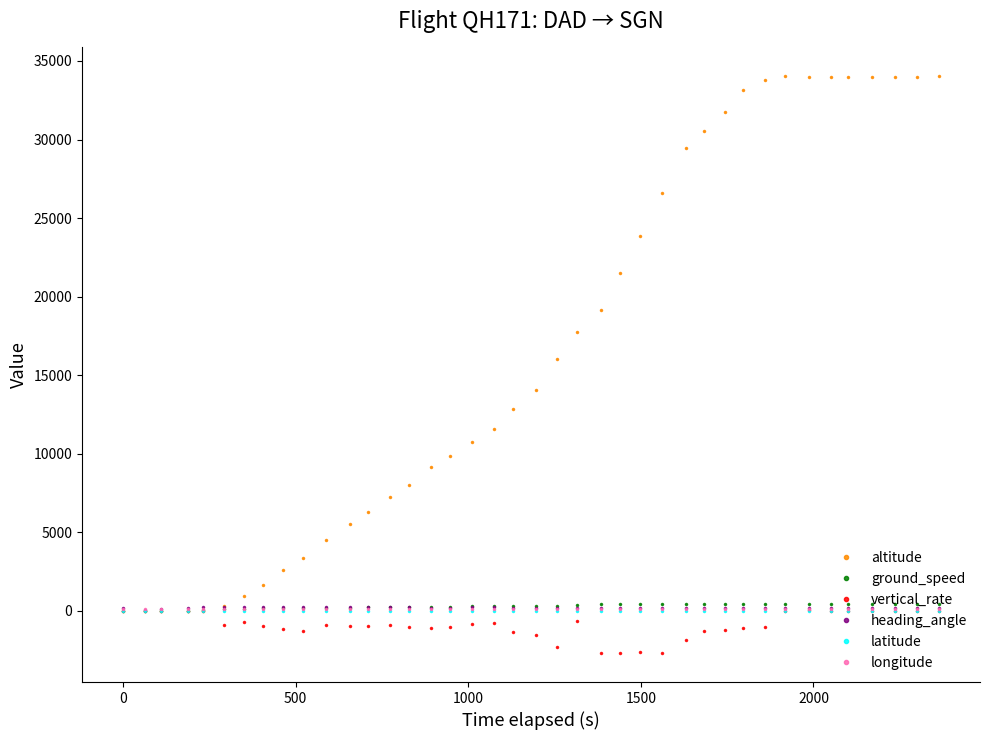

What is the value of the altitude point at the 7th from the left?

950.0